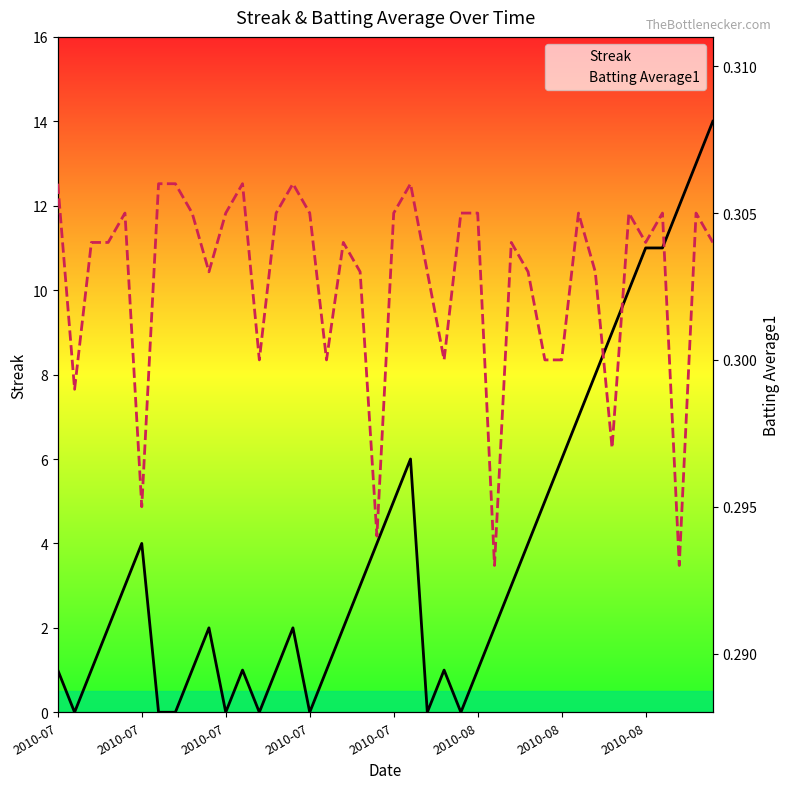

List the series in order of their peak value, lowest first.

Batting Average1, Streak